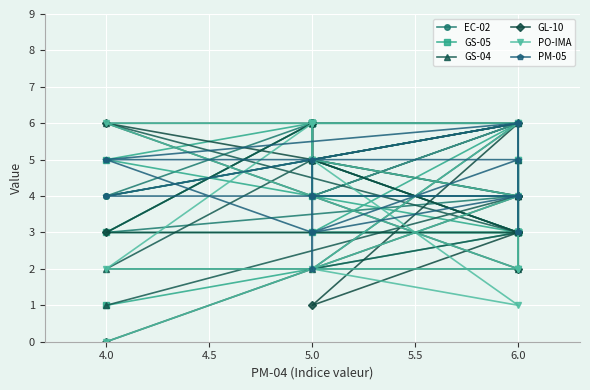

How many series are shown in this chart?

6